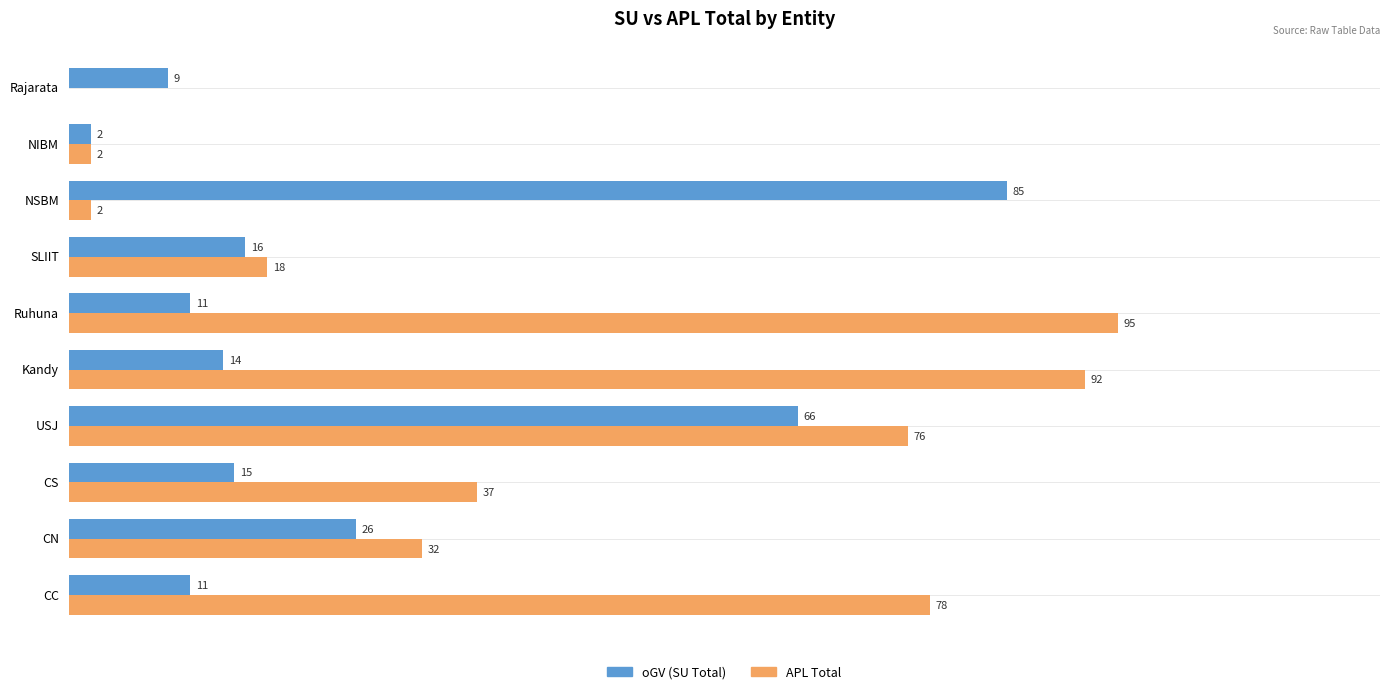

Where is oGV (SU Total) nearest to the value 43?

CN